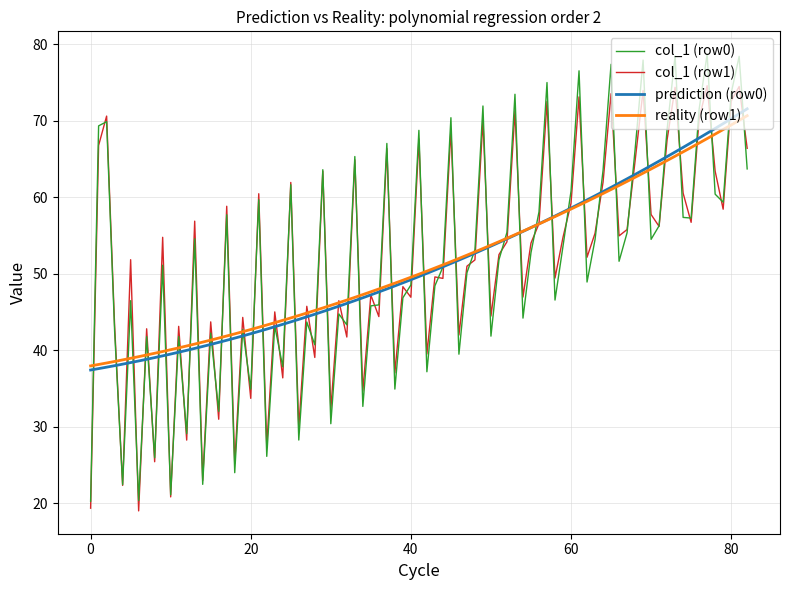

Which series has the largest range (max minus min)?

col_1 (row0)